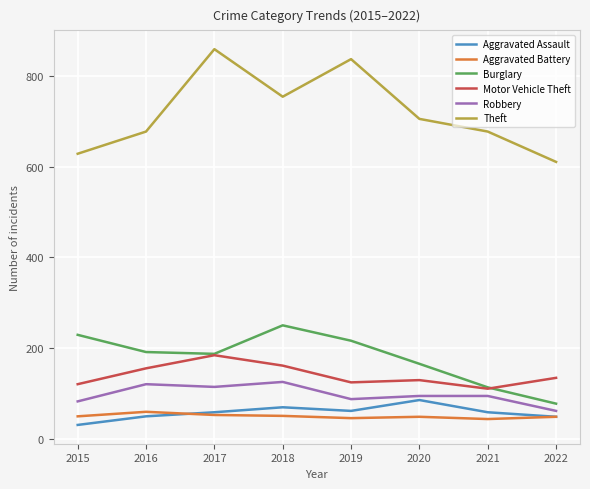

True or false: Theft and Aggravated Battery intersect in this chart.

False